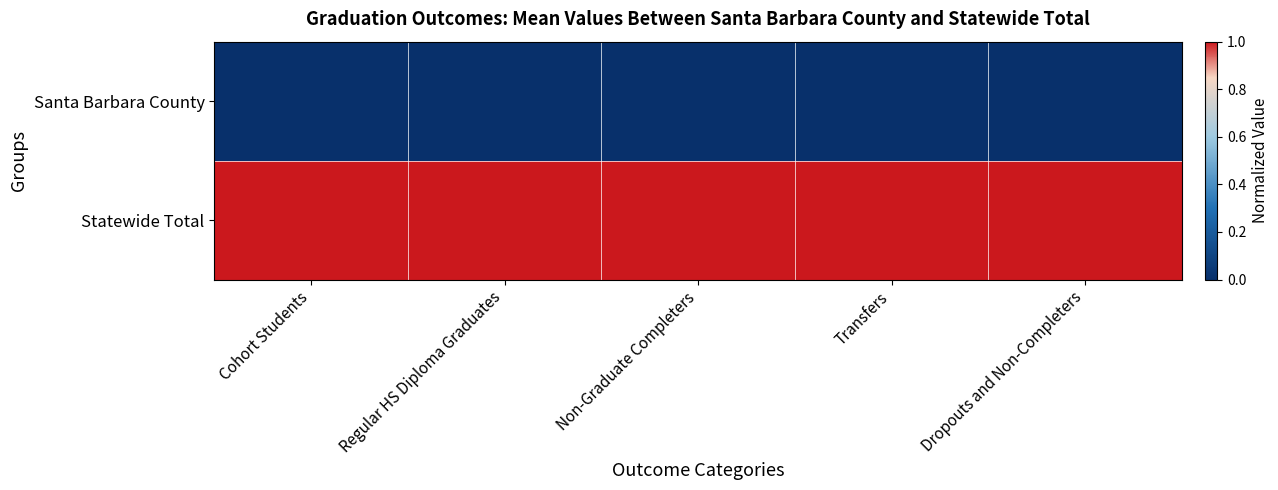

Reading left to right, extract all data points from this chart.

Santa Barbara County: Cohort Students=0	Regular HS Diploma Graduates=0	Non-Graduate Completers=0	Transfers=0	Dropouts and Non-Completers=0
Statewide Total: Cohort Students=1	Regular HS Diploma Graduates=1	Non-Graduate Completers=1	Transfers=1	Dropouts and Non-Completers=1